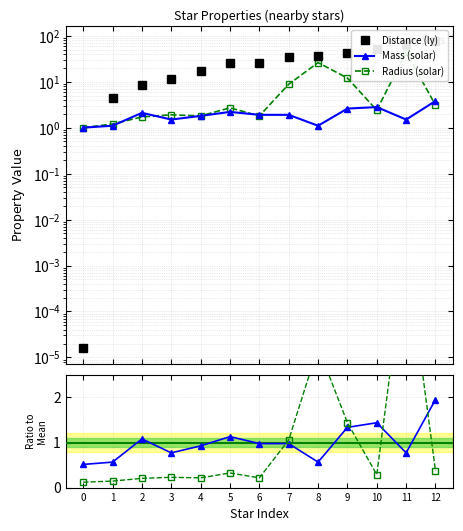

Reading left to right, list all the values displayed in this chart.

Distance (ly): 0.0	4.4	8.6	11.4	17.0	25.0	25.0	34.0	37.0	43.0	52.0	65.0	77.0
Mass (solar): 1.0	1.1	2.1	1.5	1.8	2.2	1.9	1.9	1.1	2.6	2.8	1.5	3.8
Radius (solar): 1.0	1.2	1.7	1.9	1.8	2.7	1.8	8.8	26.0	12.0	2.4	44.0	3.1
Mass ratio: 0.5	0.6	1.1	0.8	0.9	1.1	1.0	1.0	0.6	1.3	1.4	0.8	2.0
Radius ratio: 0.1	0.1	0.2	0.2	0.2	0.3	0.2	1.1	3.1	1.4	0.3	5.3	0.4